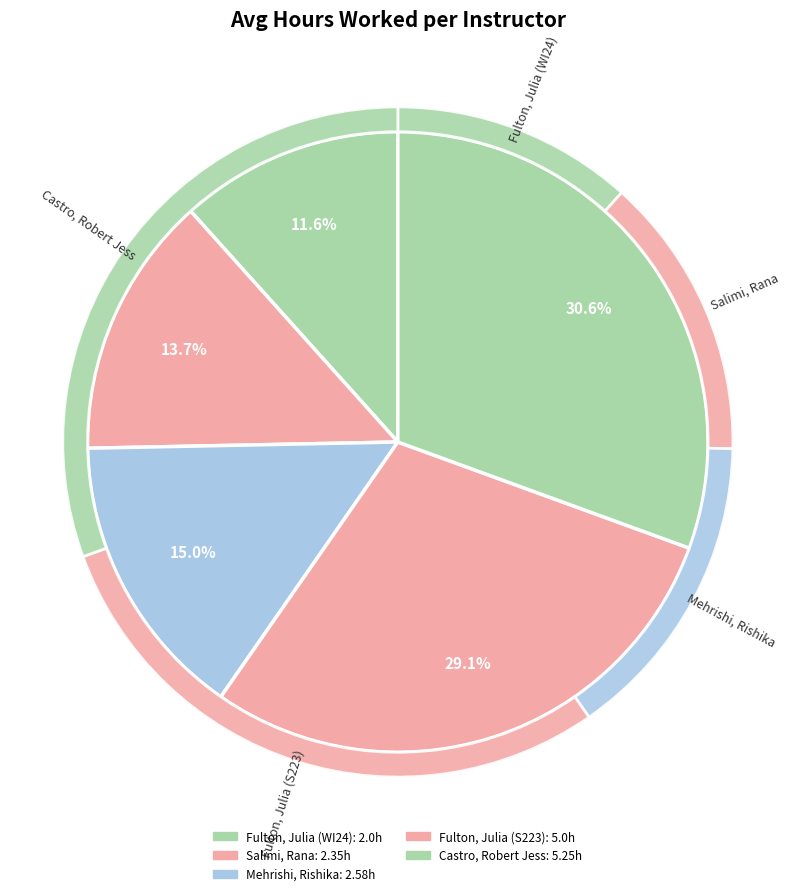

To the nearest percent, what is the average slice percentage?

20%